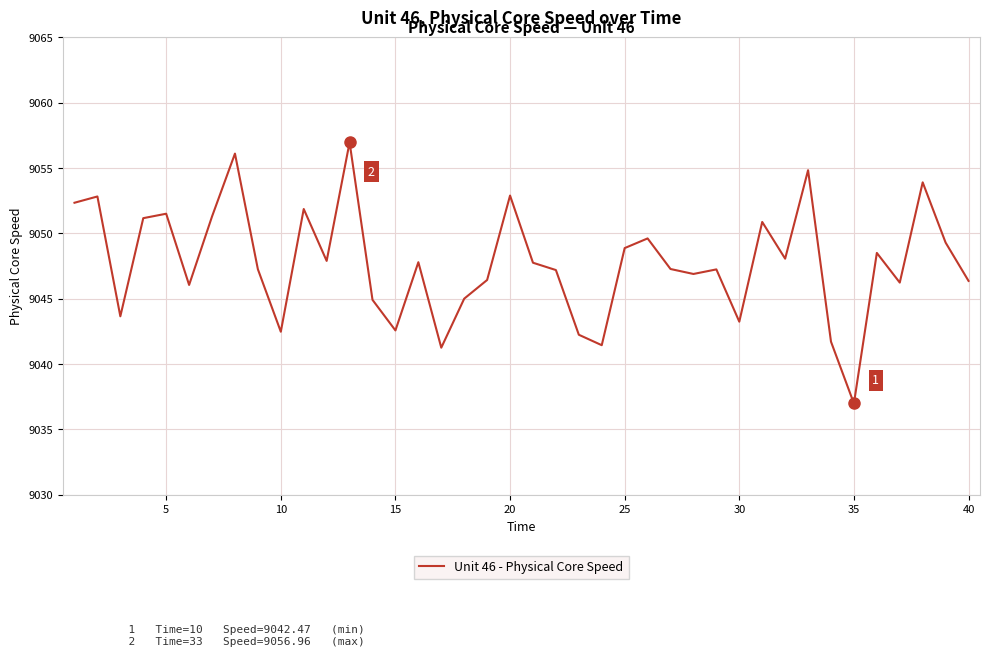

What is the minimum value shown in the chart?

9037.0